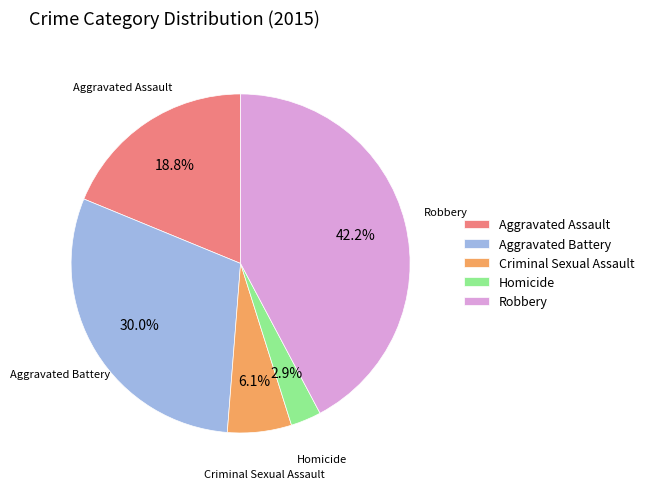

The Aggravated Battery slice represents 30% of the pie. True or false?

True